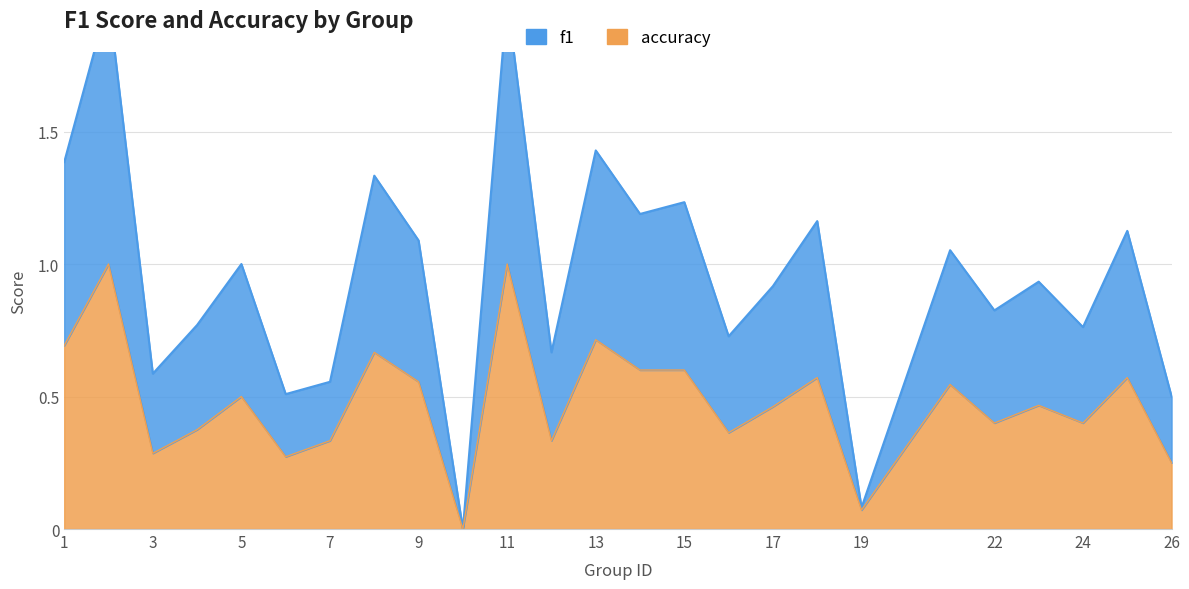

Does the chart display data point markers on the line(s)?

No